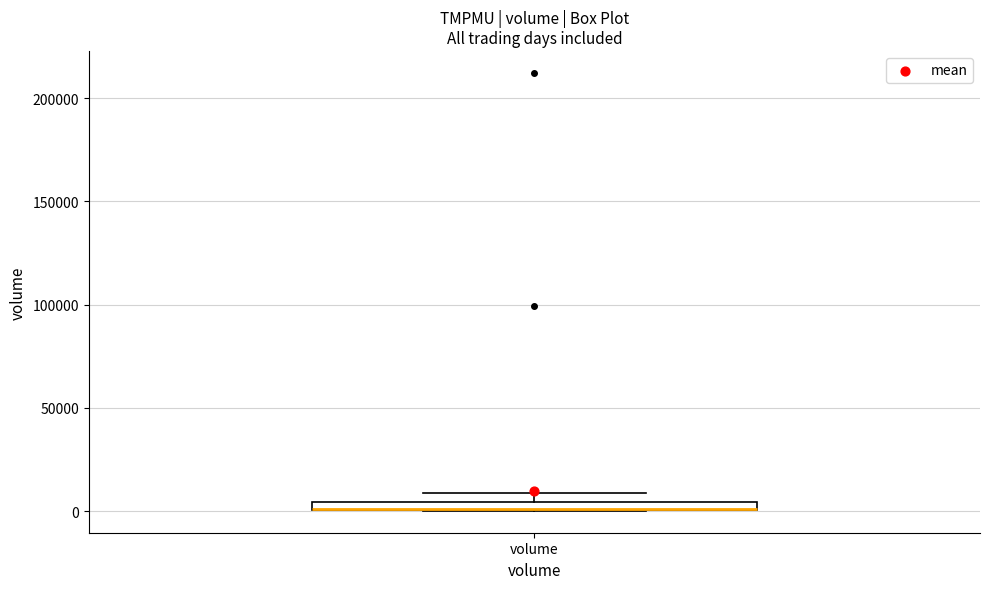

Where is the upper edge of the box for volume on the y-axis? The values are not printed on the chart, so give them approximately, as read against the axis.

5000